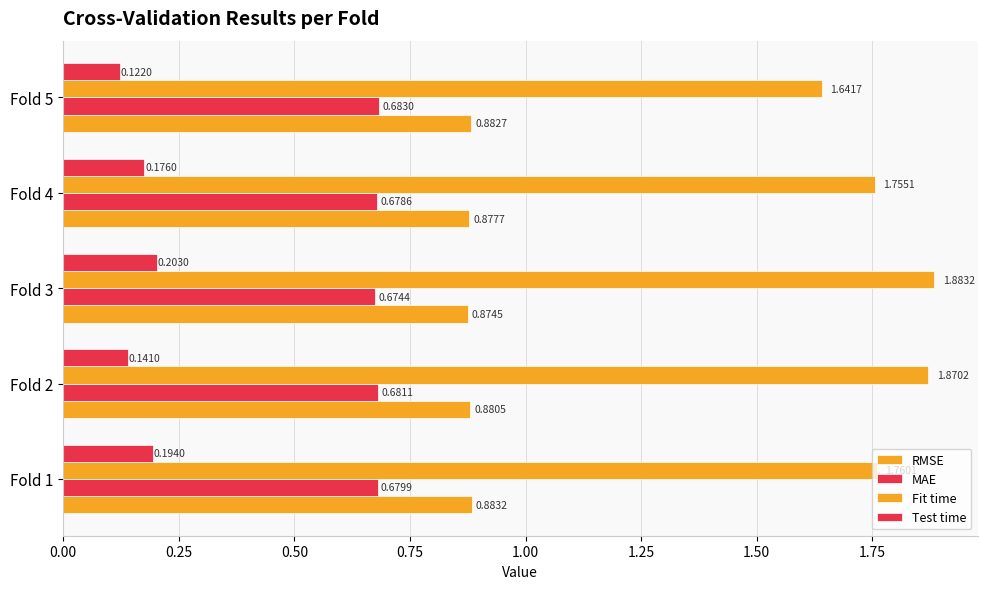

How many categories are shown in the chart?

5